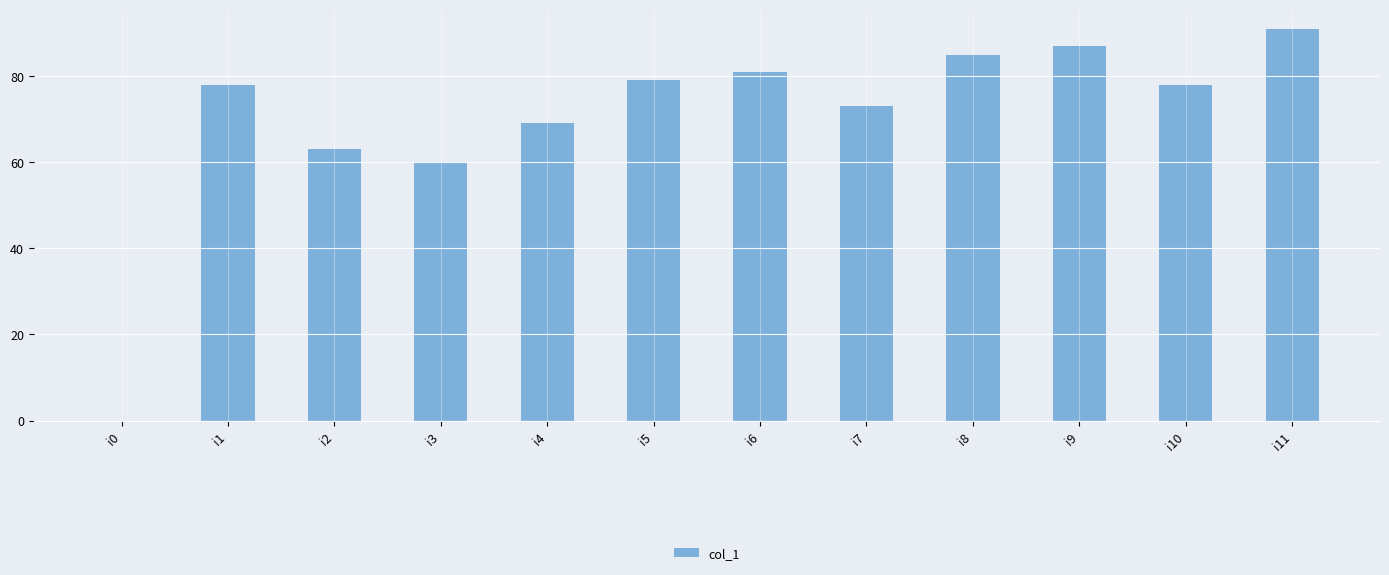

What is the change in value from i1 to i11?

+13